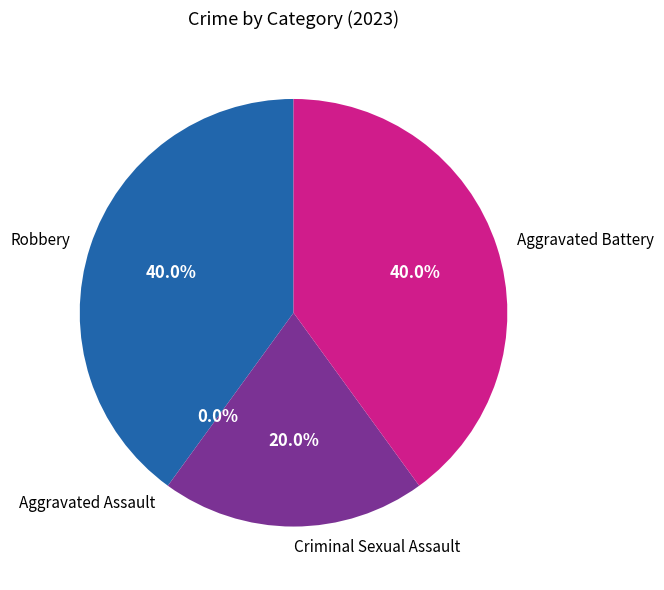

Rank the categories by value from lowest to highest.

Aggravated Assault, Criminal Sexual Assault, Robbery, Aggravated Battery